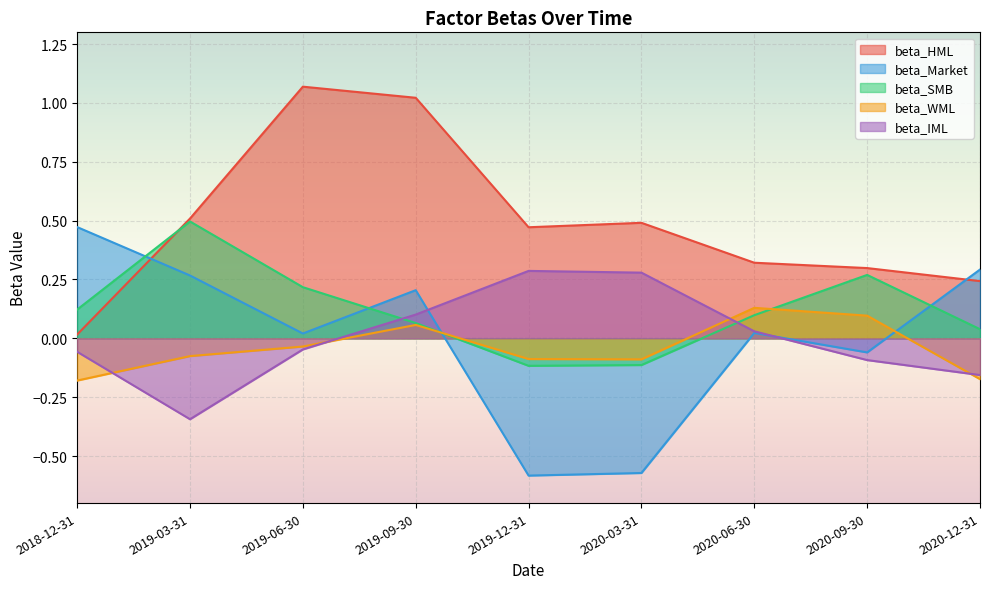

Which series ends up on top after the final intersection of beta_HML and beta_Market?

beta_Market